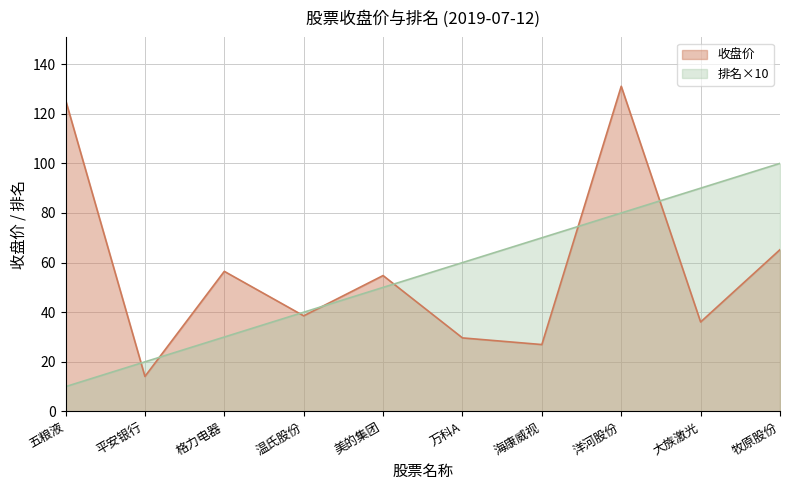

What is the difference between the second highest and minimum values in the 排名 series?

80.0